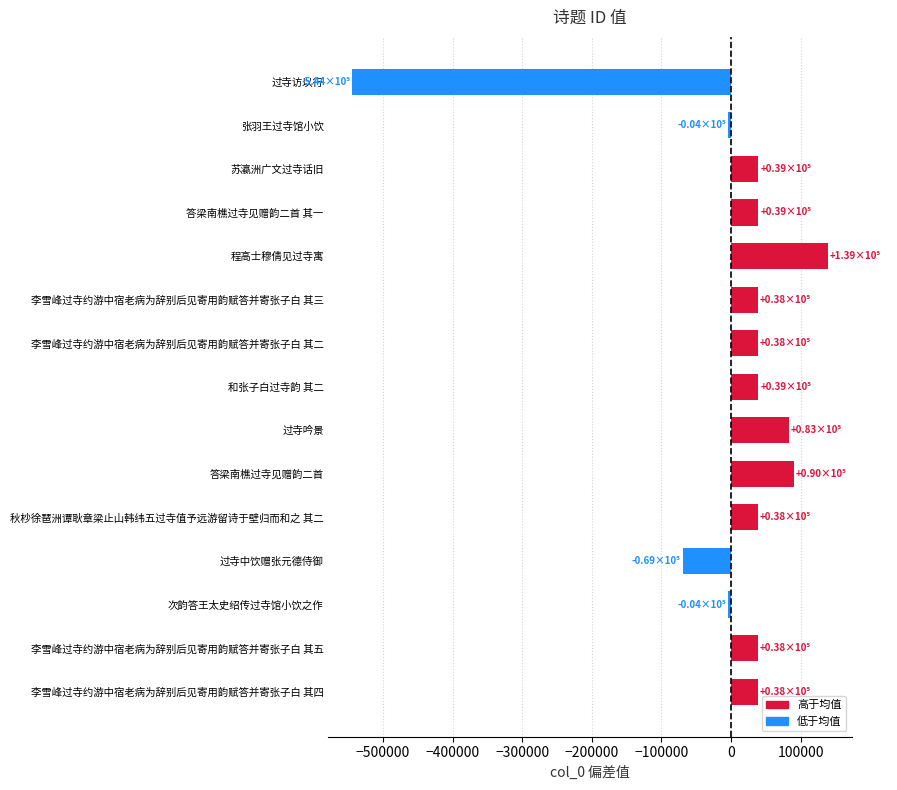

Are the bars horizontal?

Yes